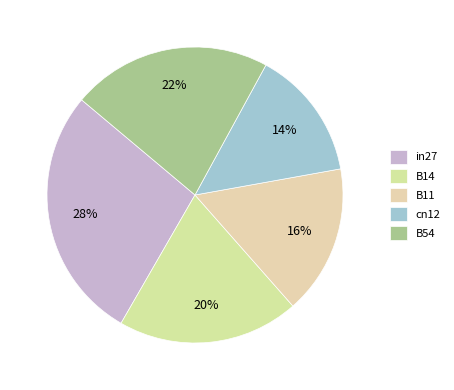

Is it true that cn12 is 5% of the pie?

False